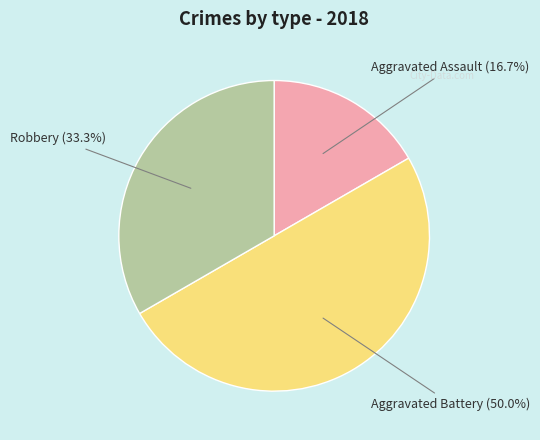

To the nearest percent, what is the difference between the Aggravated Battery and Aggravated Assault slice percentages?

33%